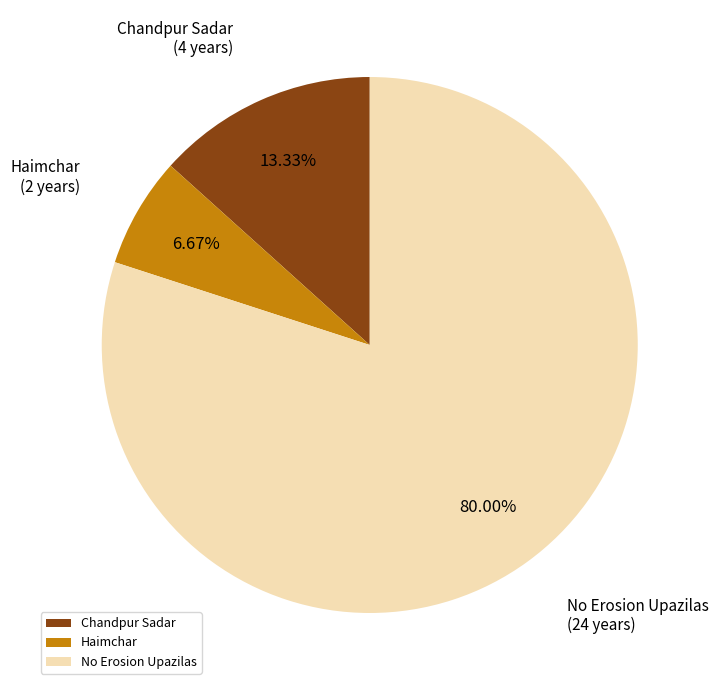

What is the majority slice?

No Erosion Upazilas